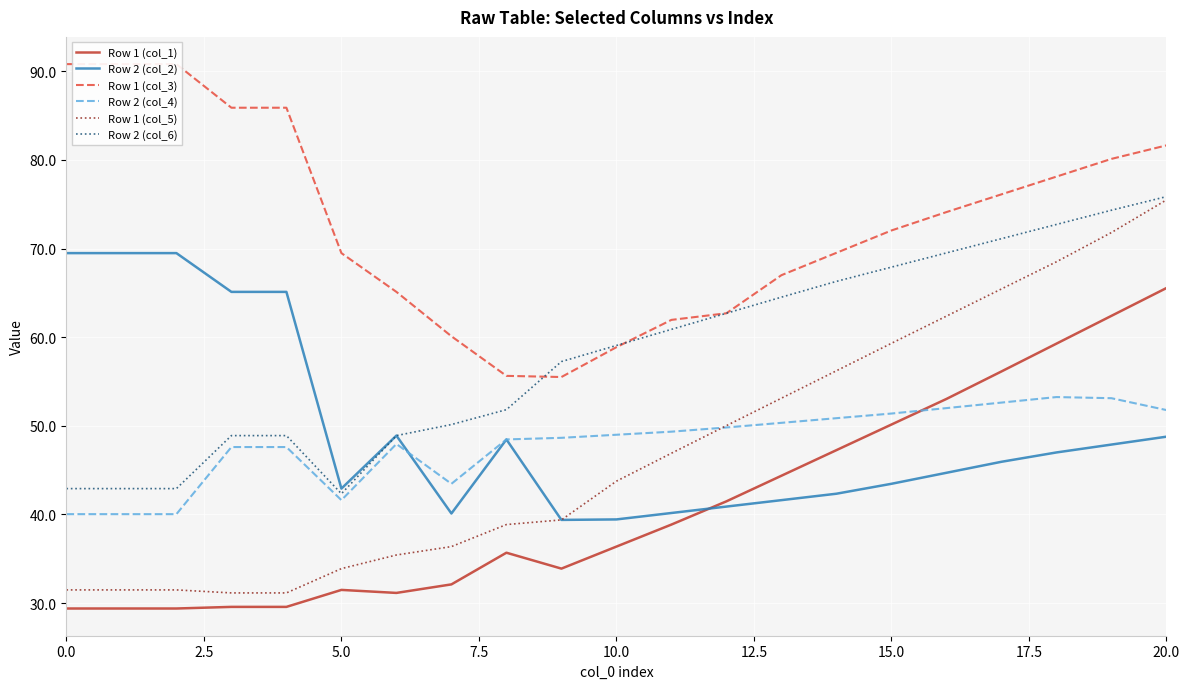

Is it true that Row 1 (col_1) equals 50.1 at 15.0?

True